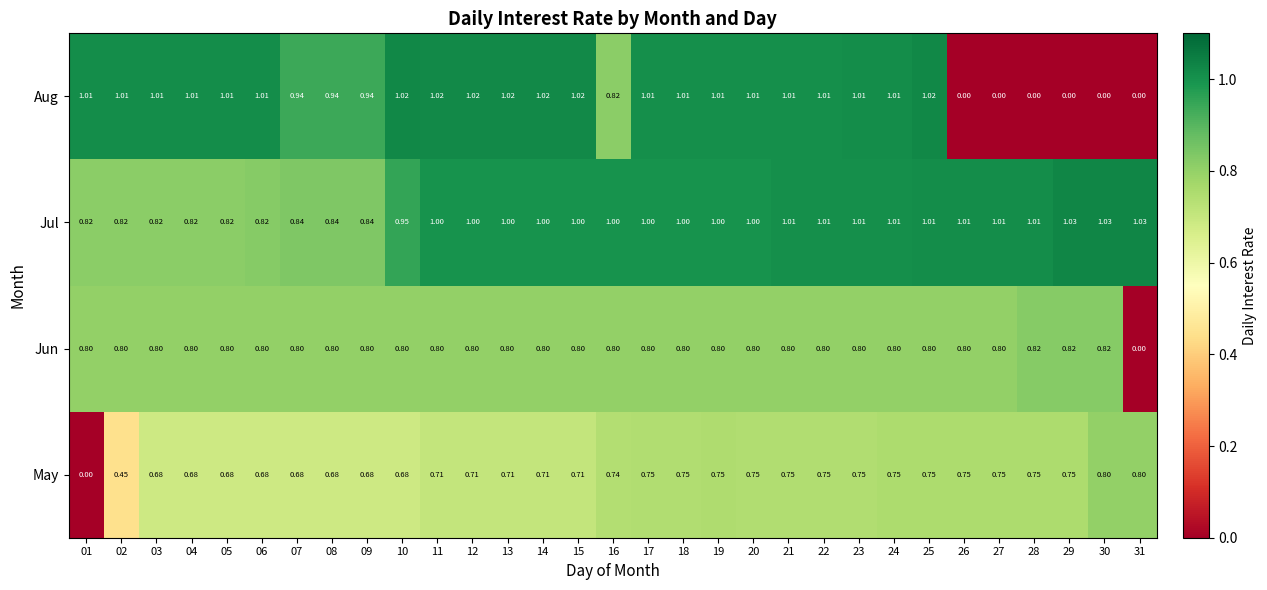

Which series has the largest total across all categories?

Jul